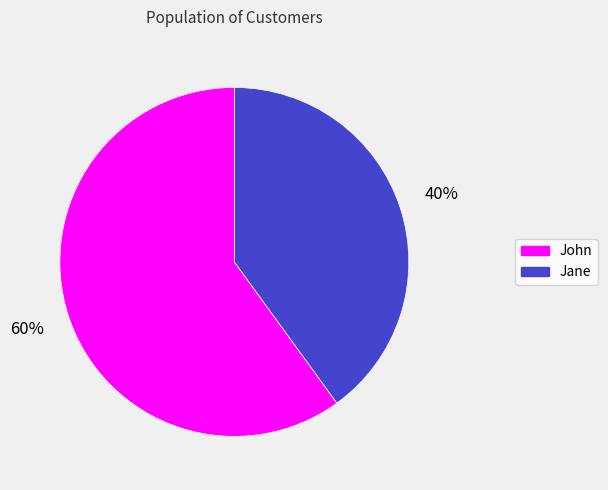

Which slice is the largest?

John